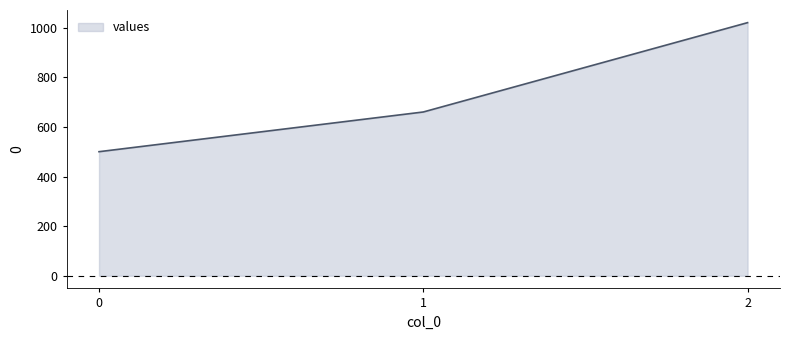

The value at 2 is 1614. True or false?

False